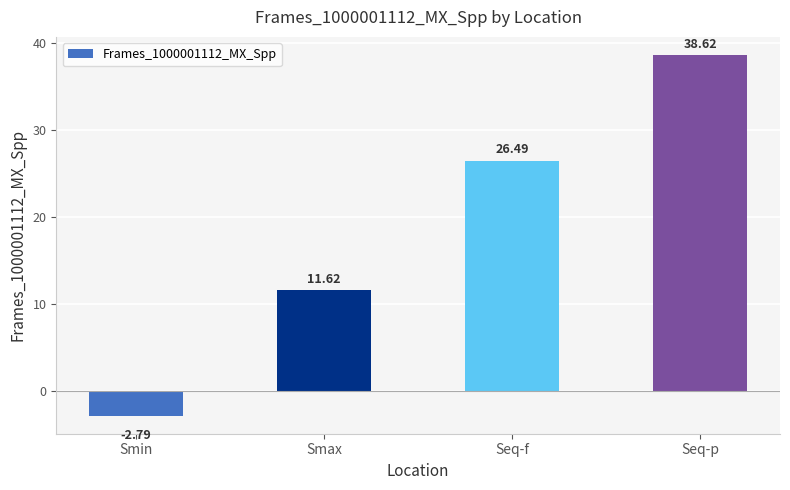

How many data points are above 26?

2